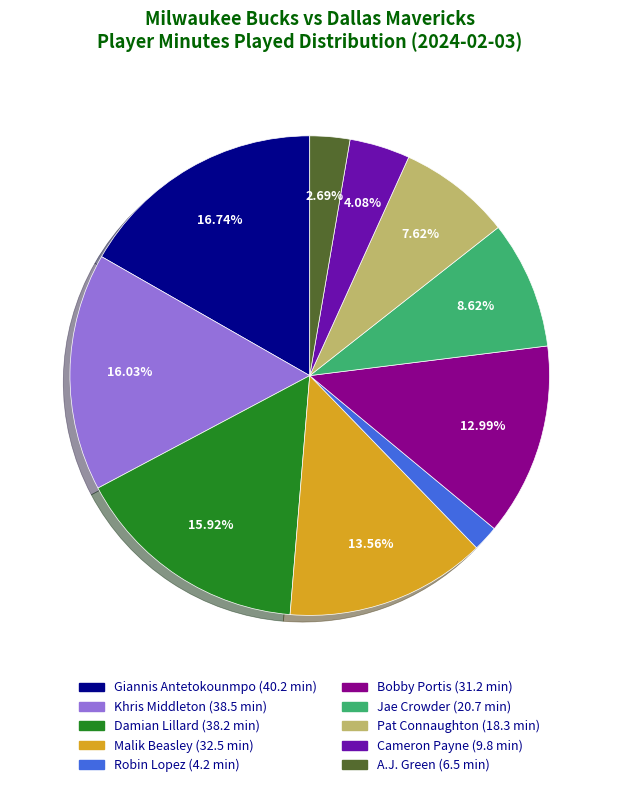

To the nearest percent, what is the difference between the largest and smallest slice percentages?

15%